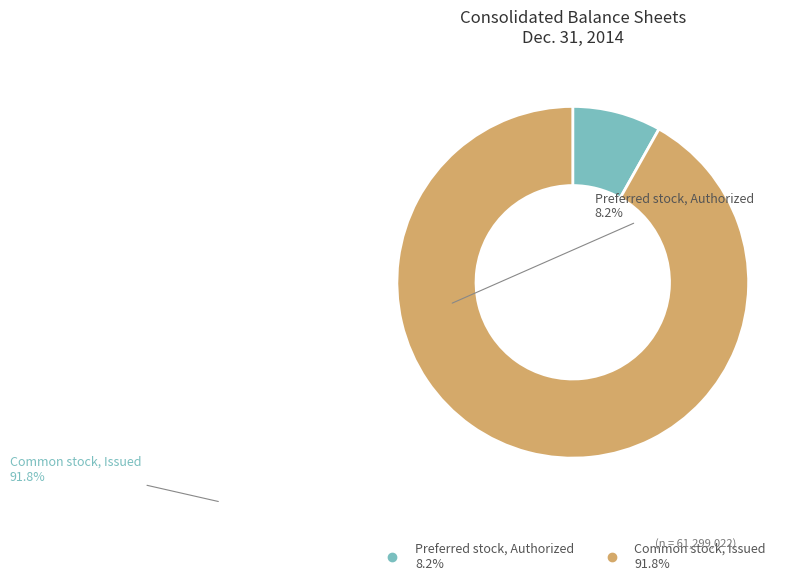

Which has a higher value, Common stock, Issued or Preferred stock, Authorized?

Common stock, Issued